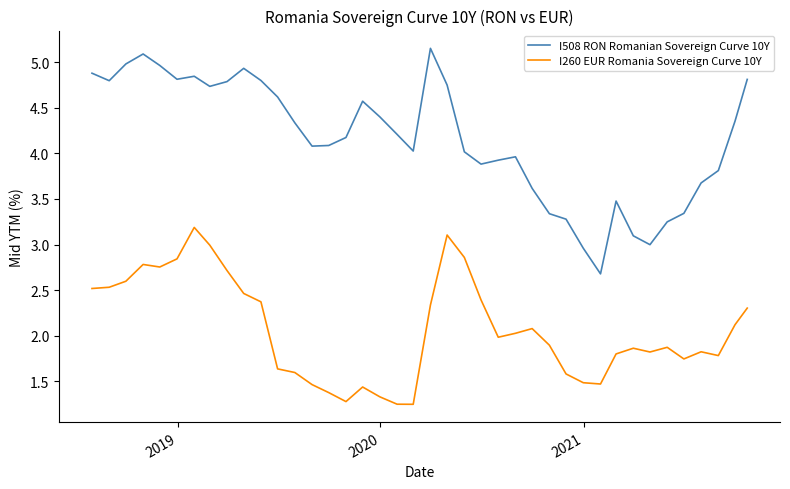

True or false: I508 RON Romanian Sovereign Curve 10Y and I260 EUR Romania Sovereign Curve 10Y cross at least once.

False